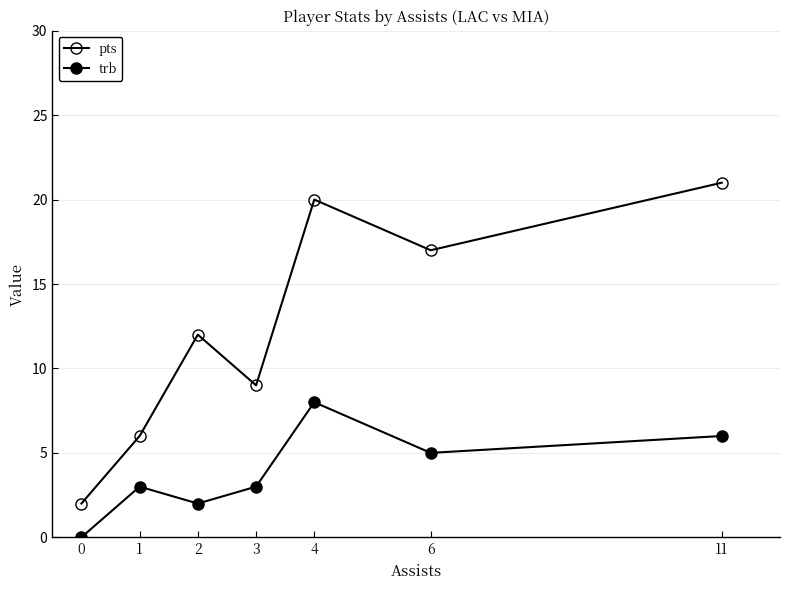

Which has a higher value, 0 or 6?

6